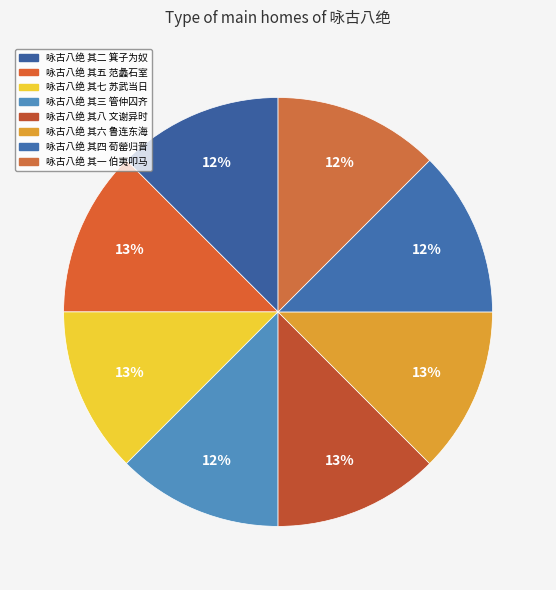

How many slices are in this pie chart?

8